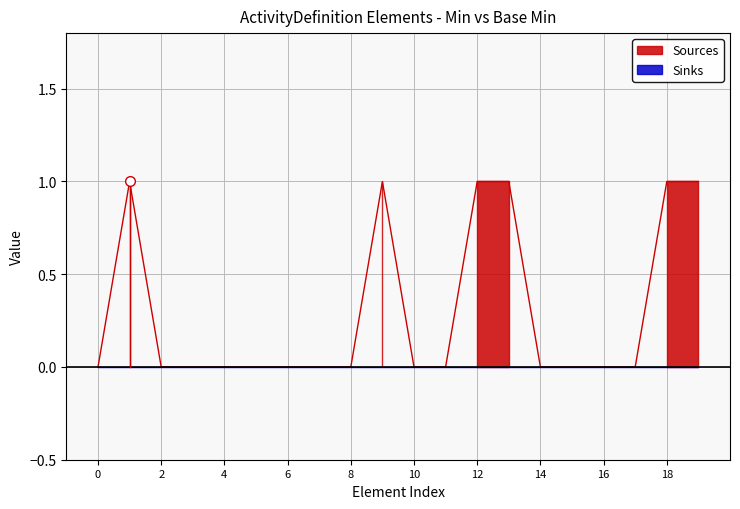

What is the maximum value shown in the chart?

1